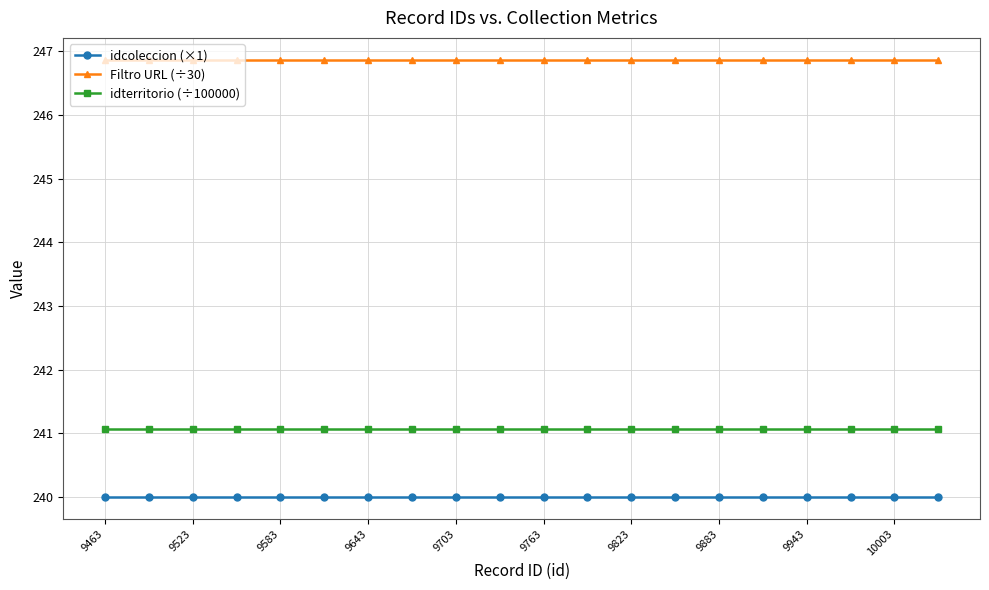

What is the highest value of the idcoleccion (×1) series?

240.0